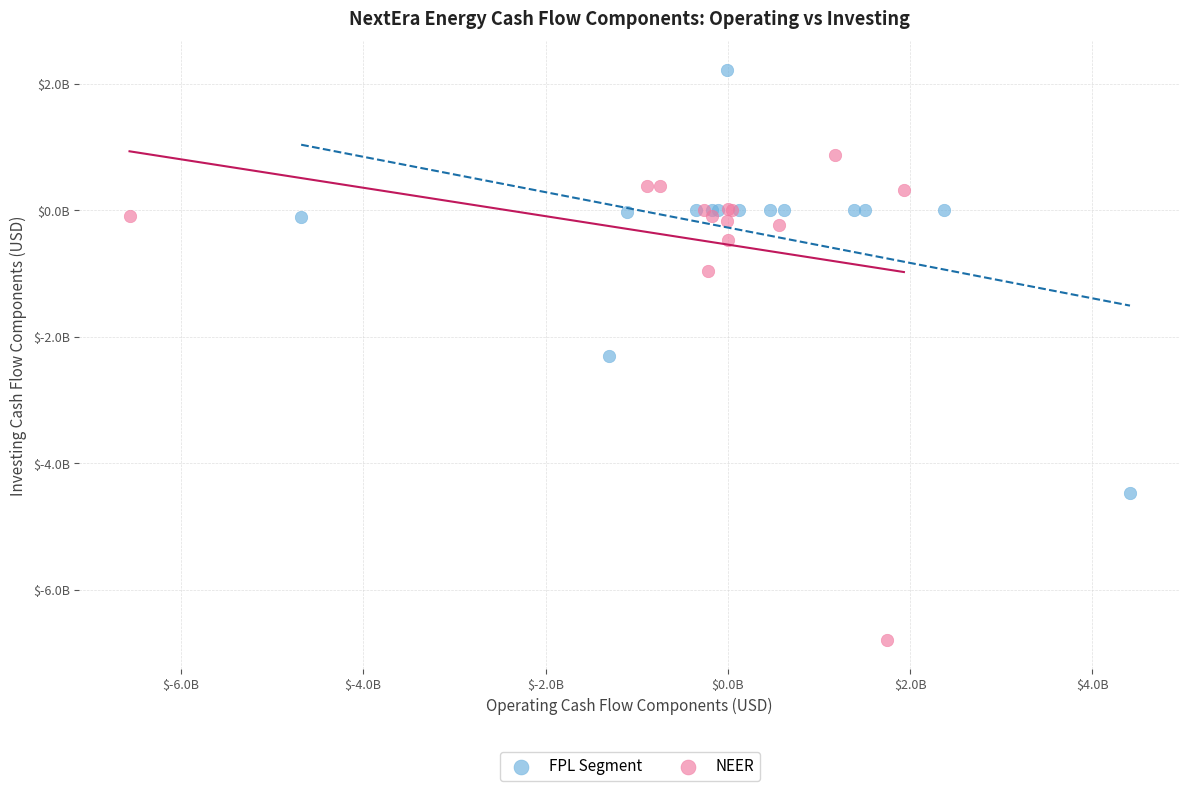

What are all the series names shown in the legend?

FPL Segment, NEER